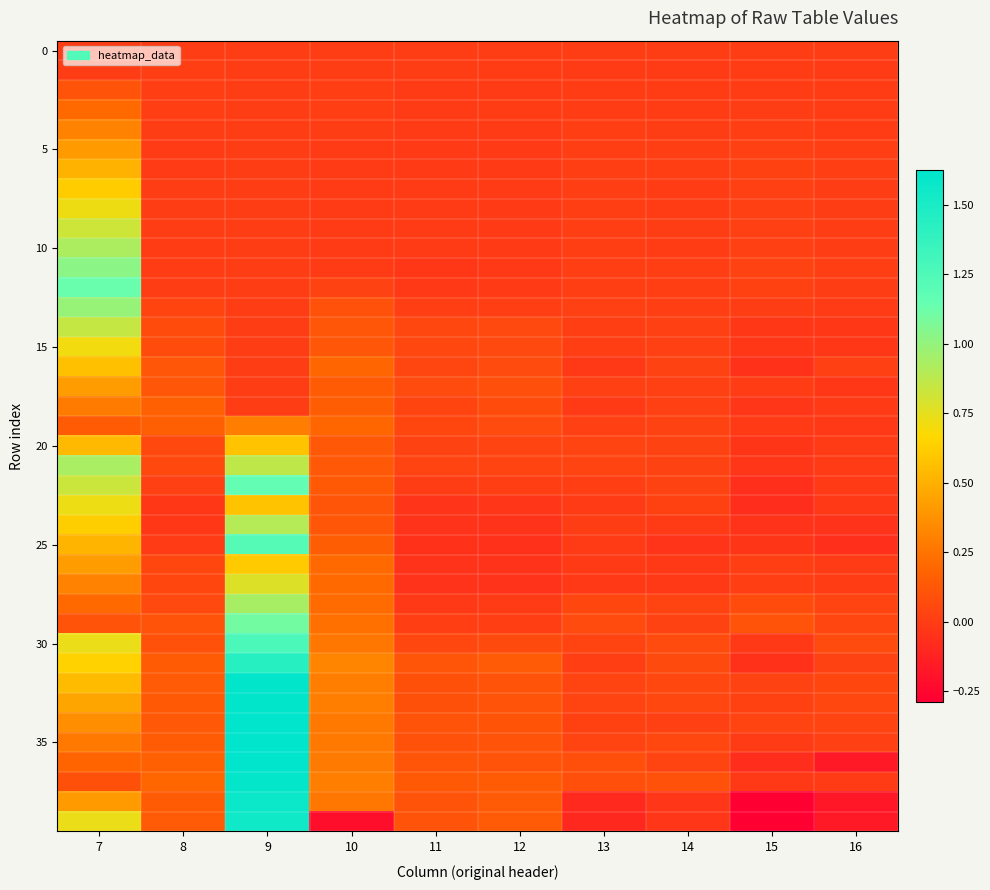

At which category is the sum across all series the highest?

9